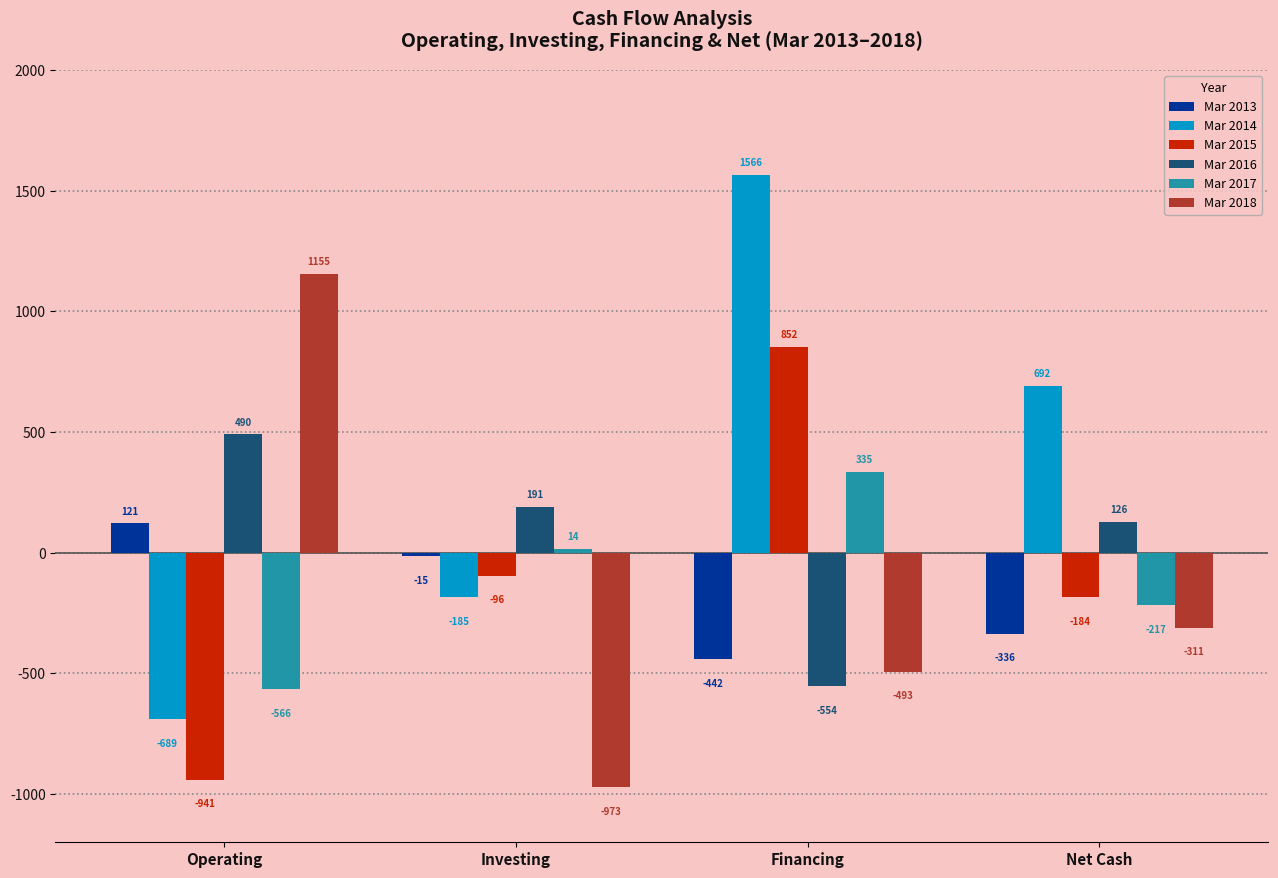

The value of Mar 2018 at Net Cash is -311. True or false?

True